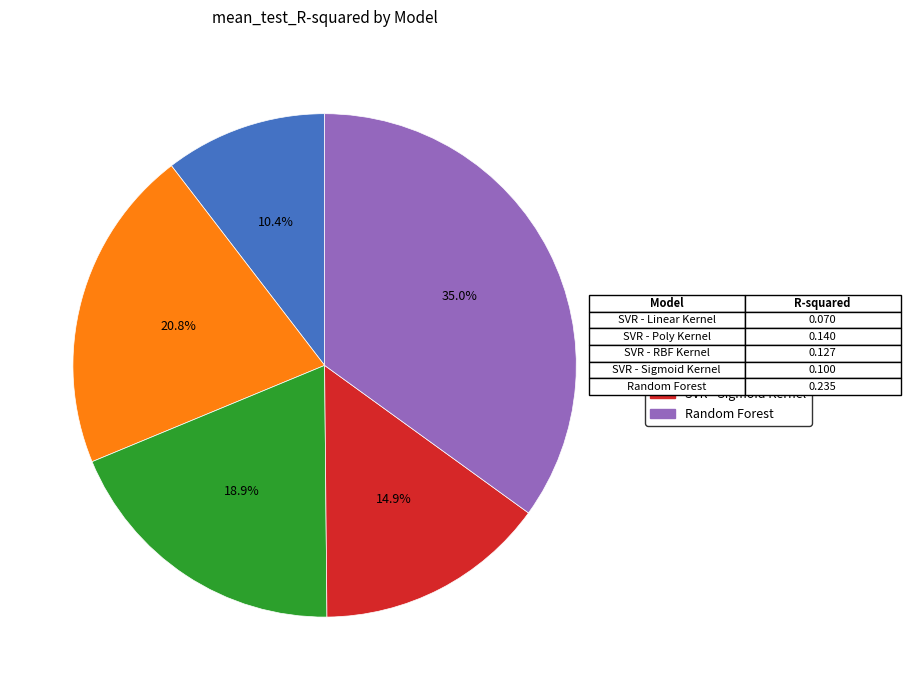

The SVR - RBF Kernel slice represents 12% of the pie. True or false?

False